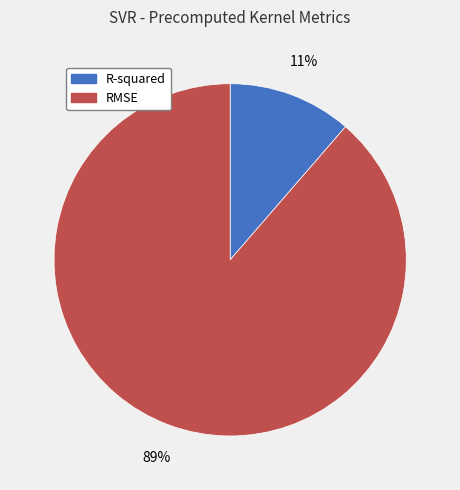

To the nearest percent, what is the average slice percentage?

50%